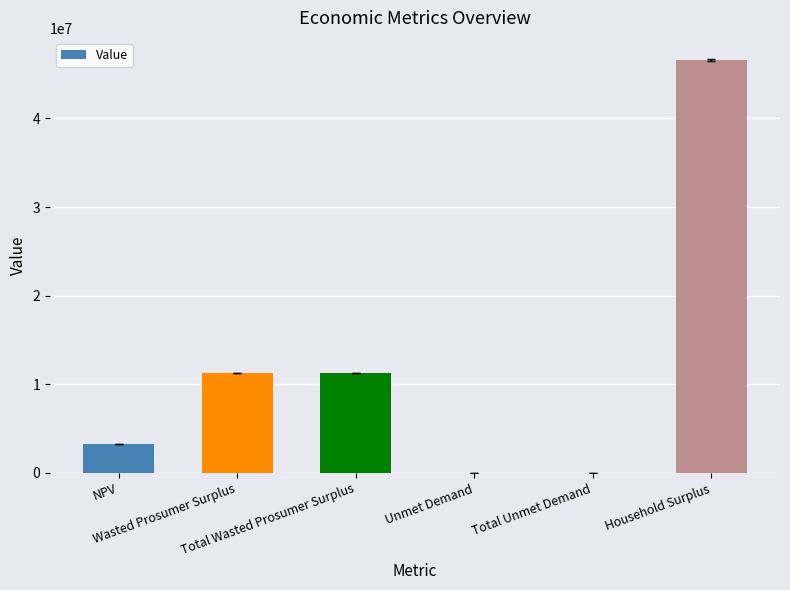

Count the number of categories in the chart.

6